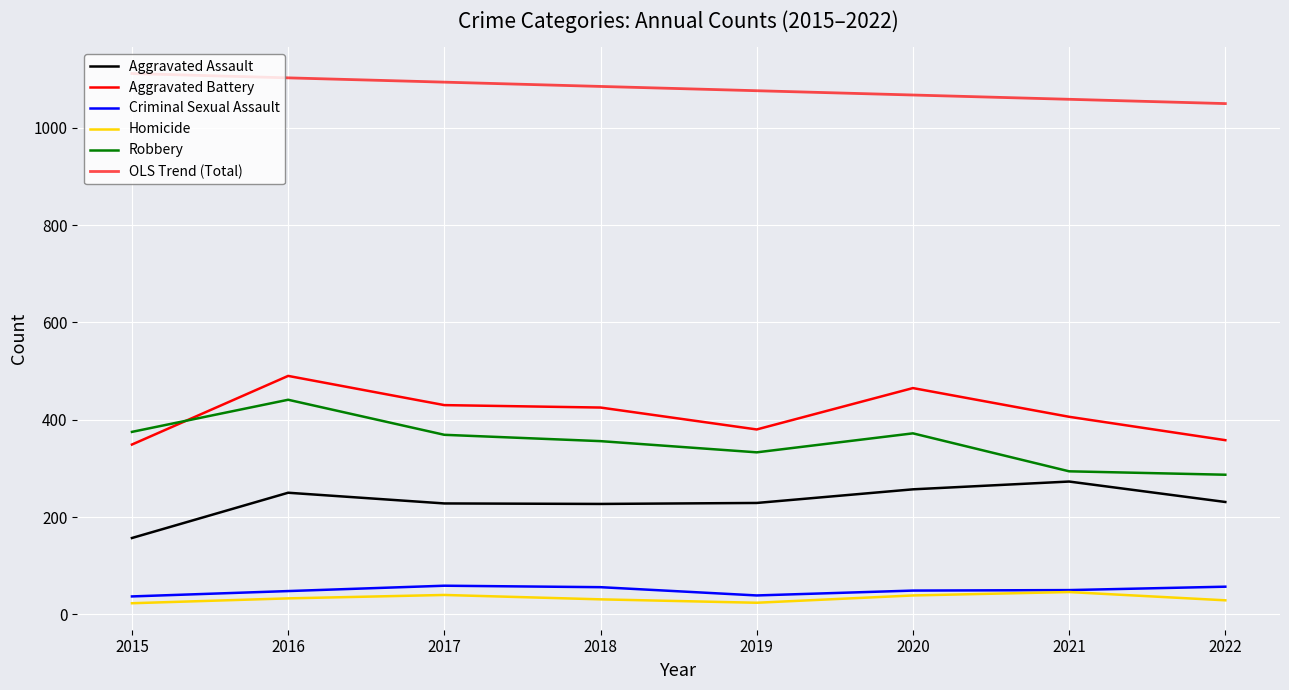

What is the difference between the maximum and second lowest values in the Robbery series?

147.0